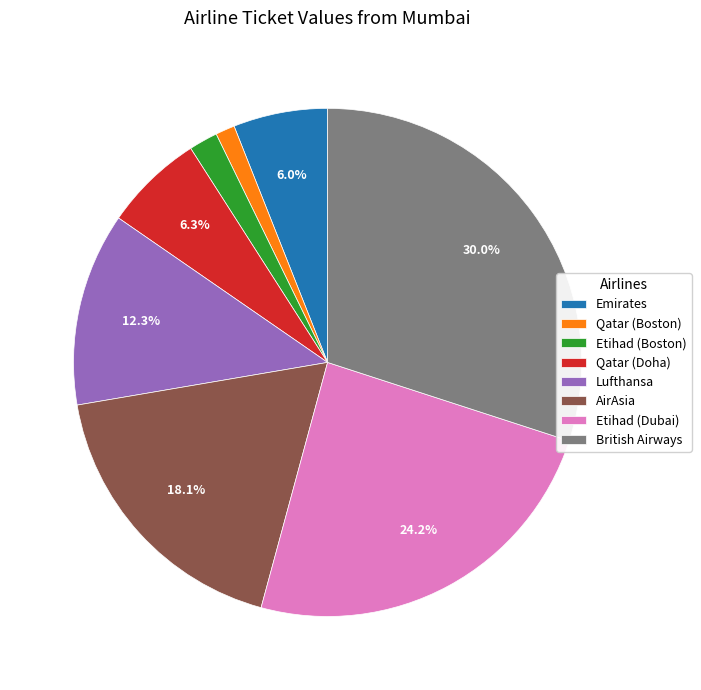

What is the total percentage of Qatar (Doha) and British Airways?

36.3%